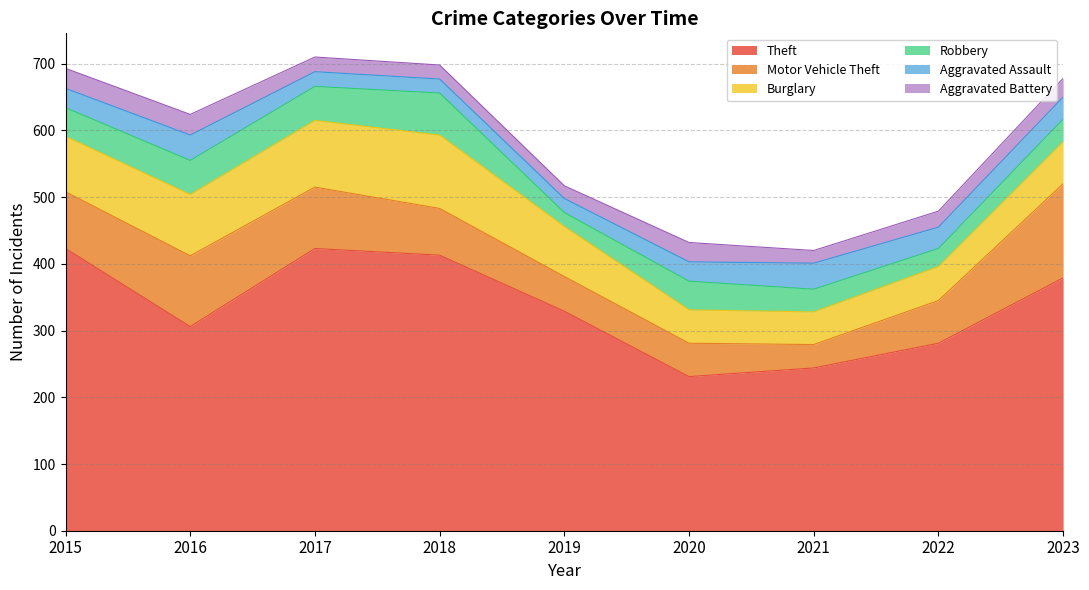

What is the approximate value of Robbery at 2022, to the nearest 10?

30